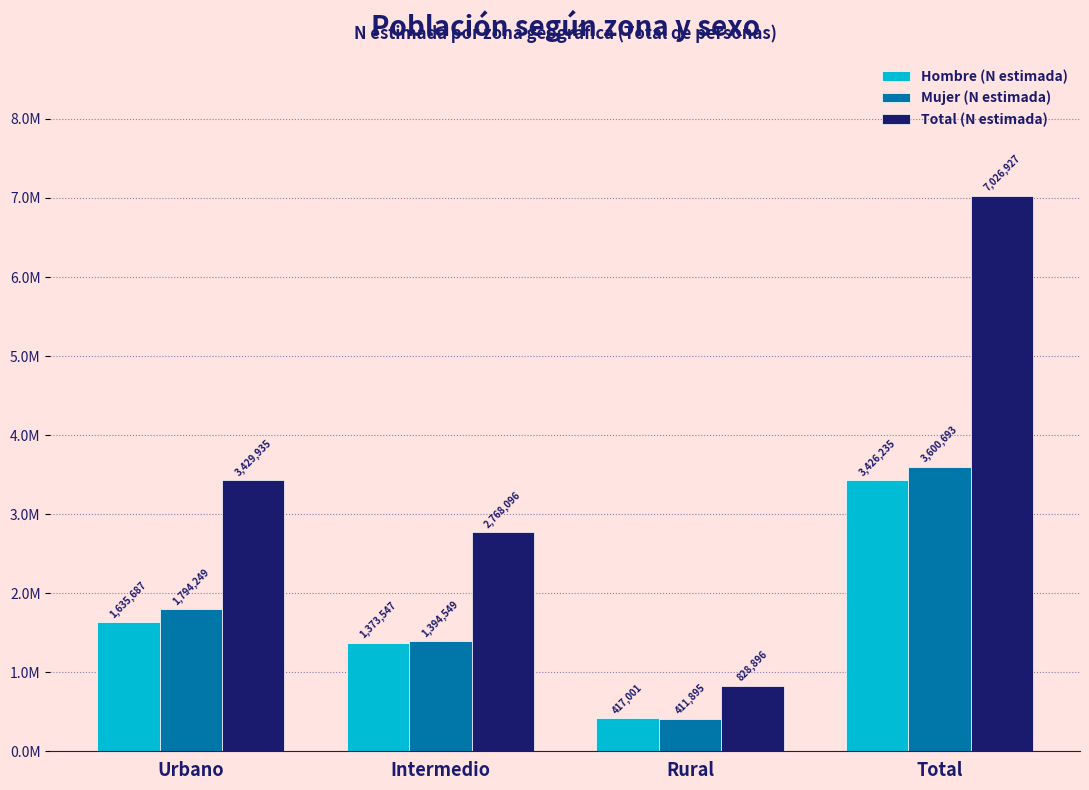

What are all the series names shown in the legend?

Hombre (N estimada), Mujer (N estimada), Total (N estimada)